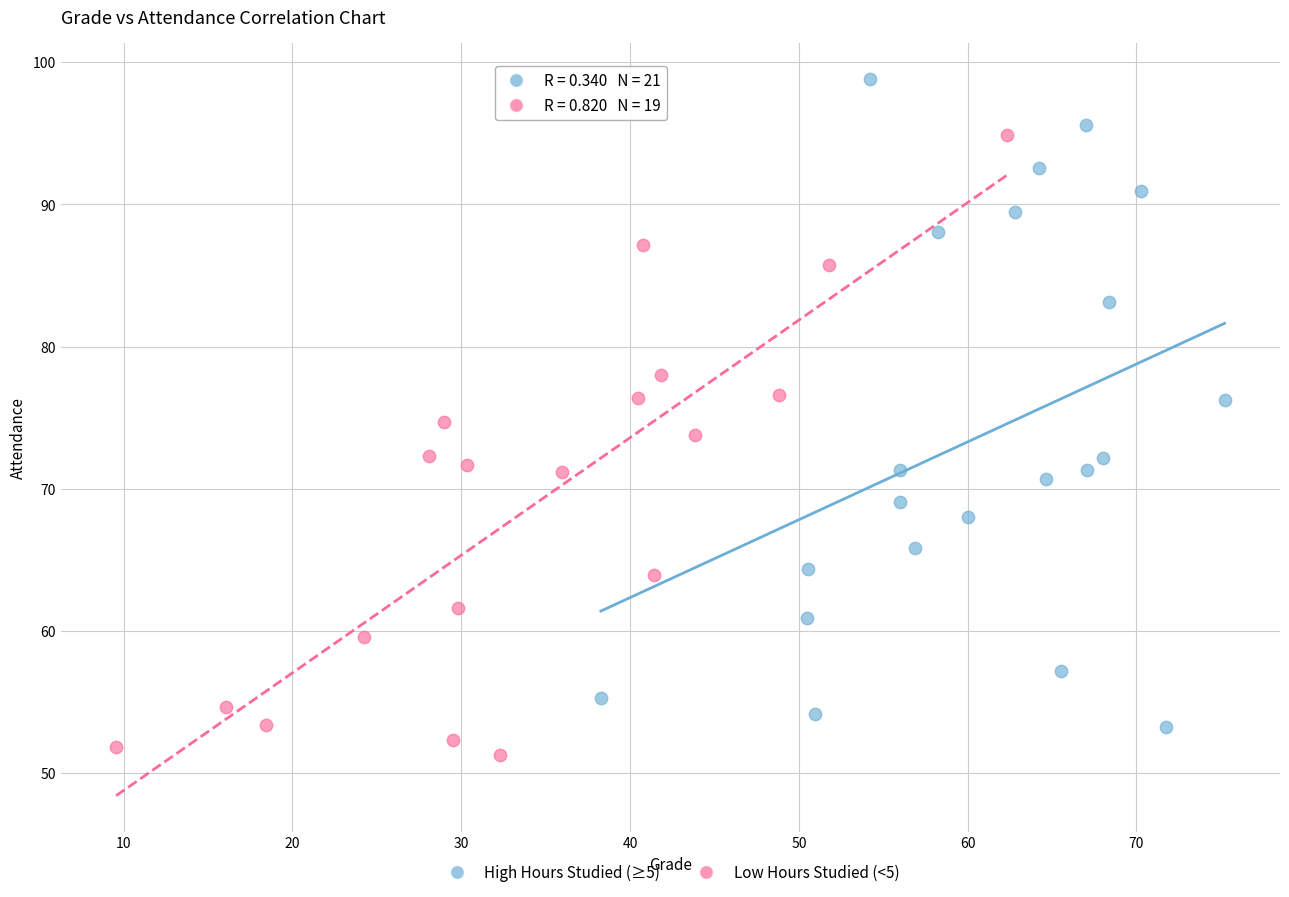

Which series reaches the maximum Y coordinate?

High Hours Studied (≥5)